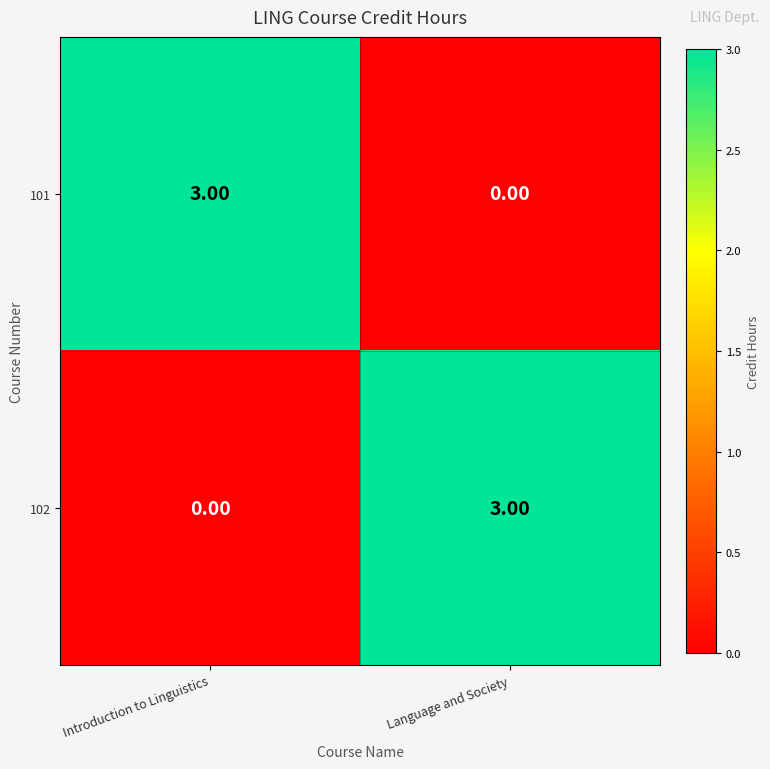

Rank the series at Language and Society from lowest to highest value.

101, 102